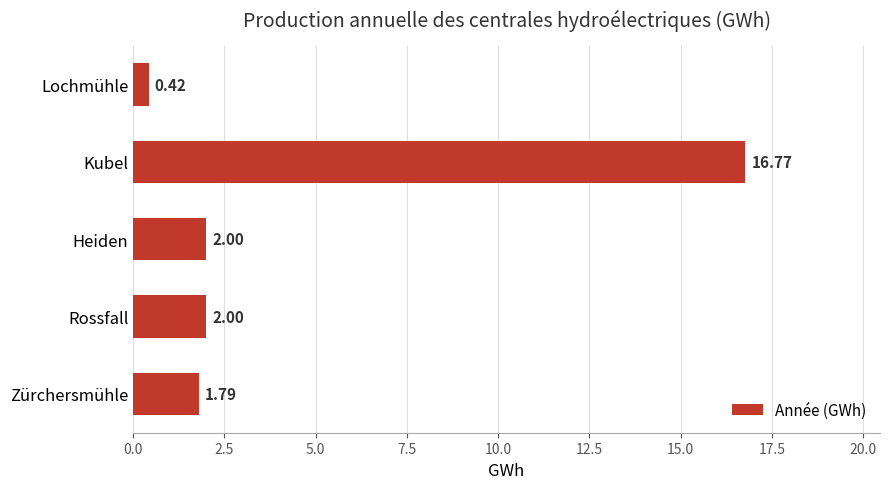

What is the sum of all values?

23.0